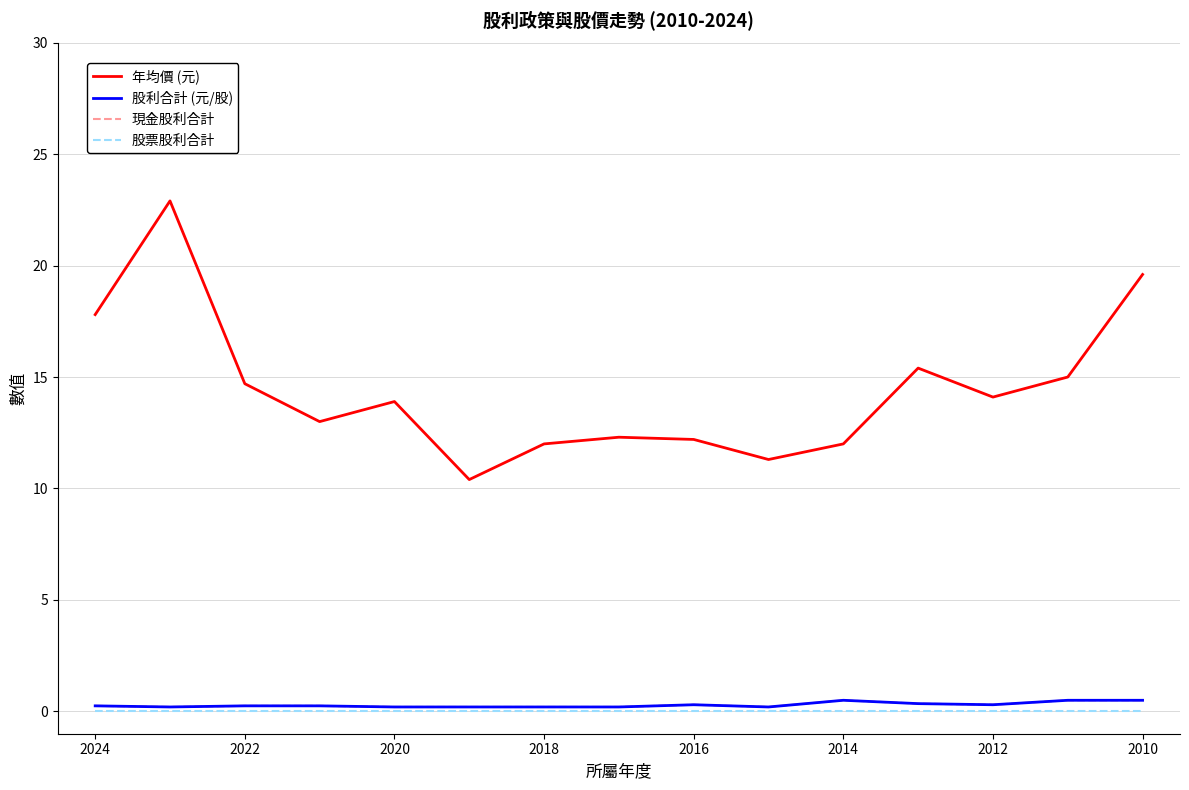

Reading left to right, transcribe all the data shown in this chart.

年均價 (元): 17.8	22.9	14.7	13.0	13.9	10.4	12.0	12.3	12.2	11.3	12.0	15.4	14.1	15.0	19.6
股利合計 (元/股): 0.2	0.2	0.2	0.2	0.2	0.2	0.2	0.2	0.3	0.2	0.5	0.3	0.3	0.5	0.5
現金股利合計: 0.2	0.2	0.2	0.2	0.2	0.2	0.2	0.2	0.3	0.2	0.5	0.3	0.3	0.5	0.5
股票股利合計: 0.0	0.0	0.0	0.0	0.0	0.0	0.0	0.0	0.0	0.0	0.0	0.0	0.0	0.0	0.0